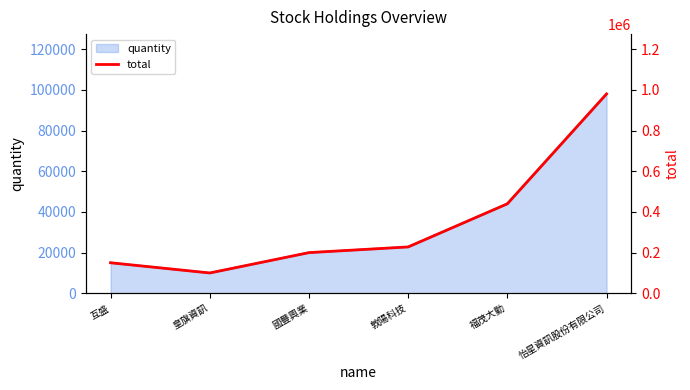

Where is the data nearest to the value 540000?

福茂大勤